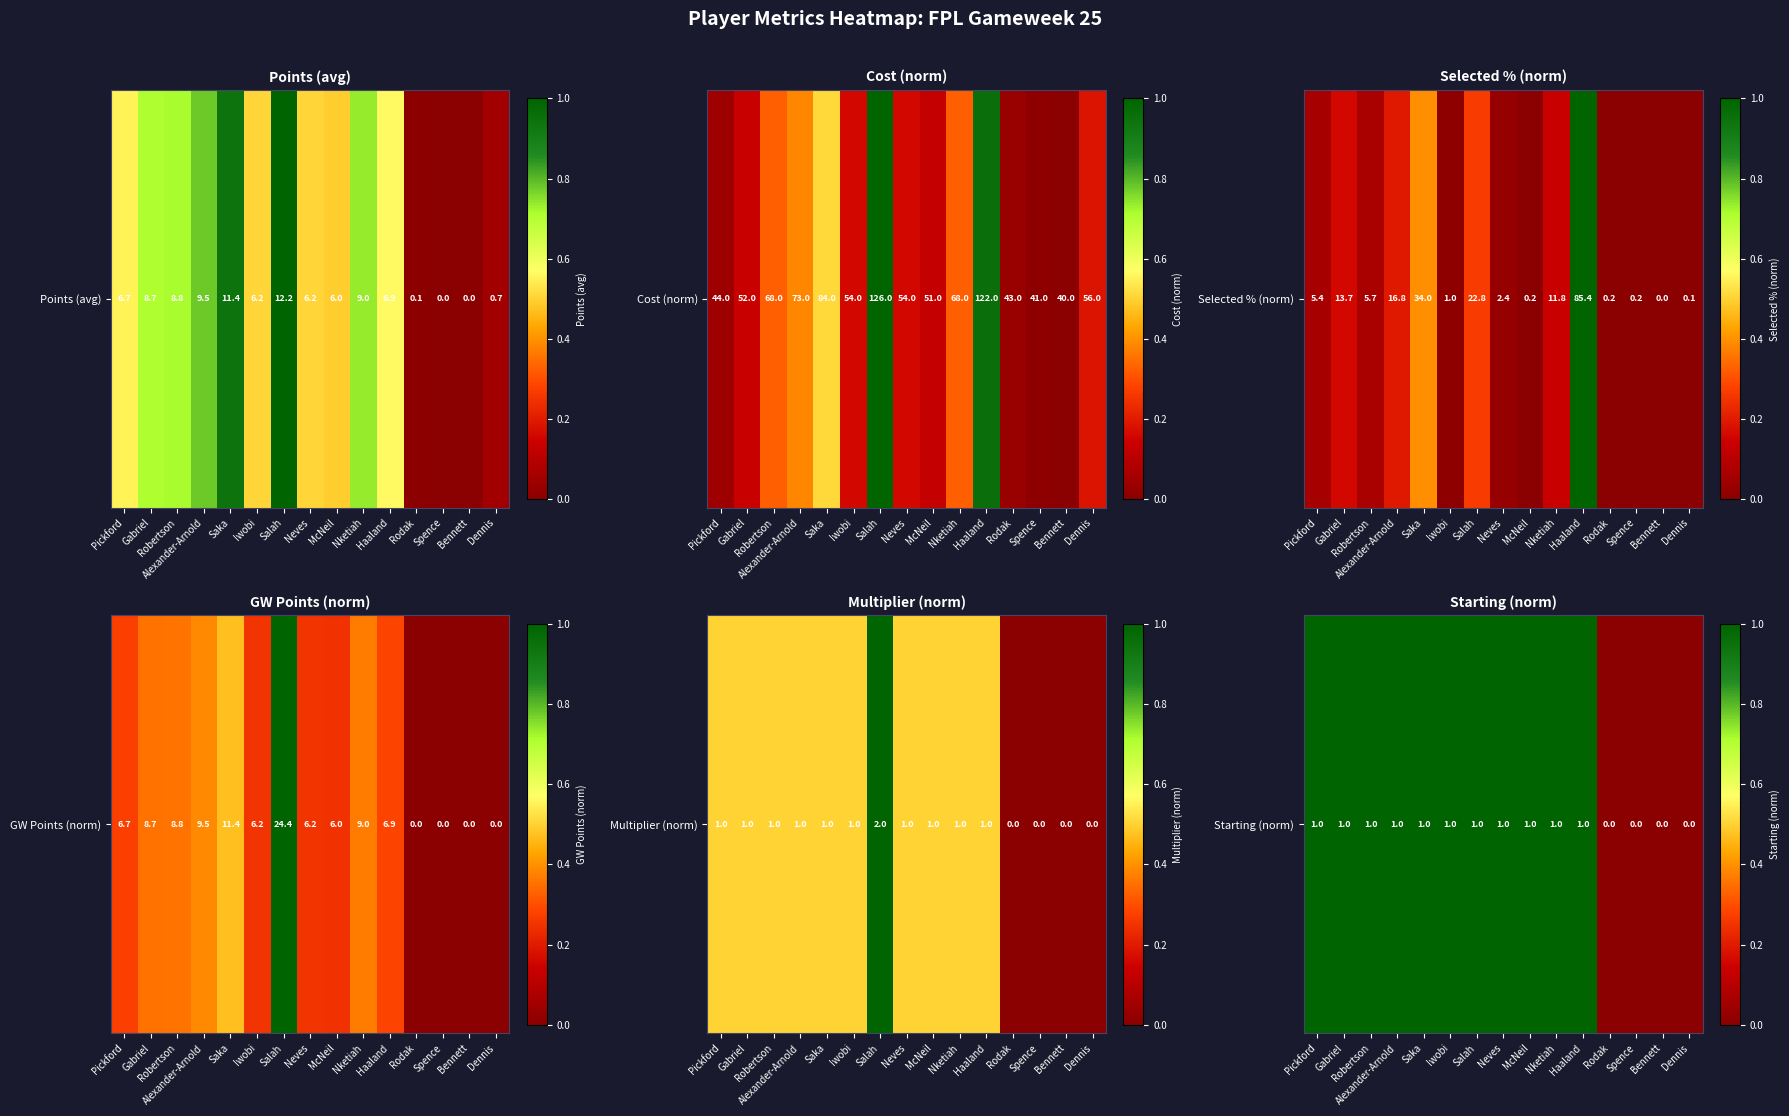

Rank the categories by value from lowest to highest.

Rodak, Spence, Bennett, Dennis, Pickford, Gabriel, Robertson, Alexander-Arnold, Saka, Iwobi, Salah, Neves, McNeil, Nketiah, Haaland